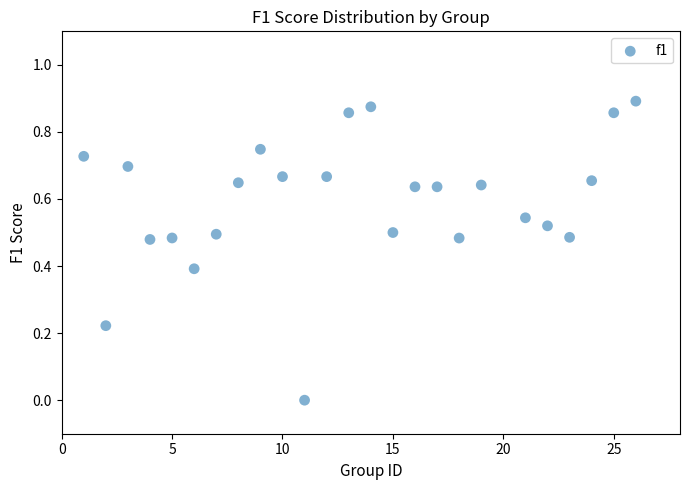

What is the range of X values (max minus min)?

25.0